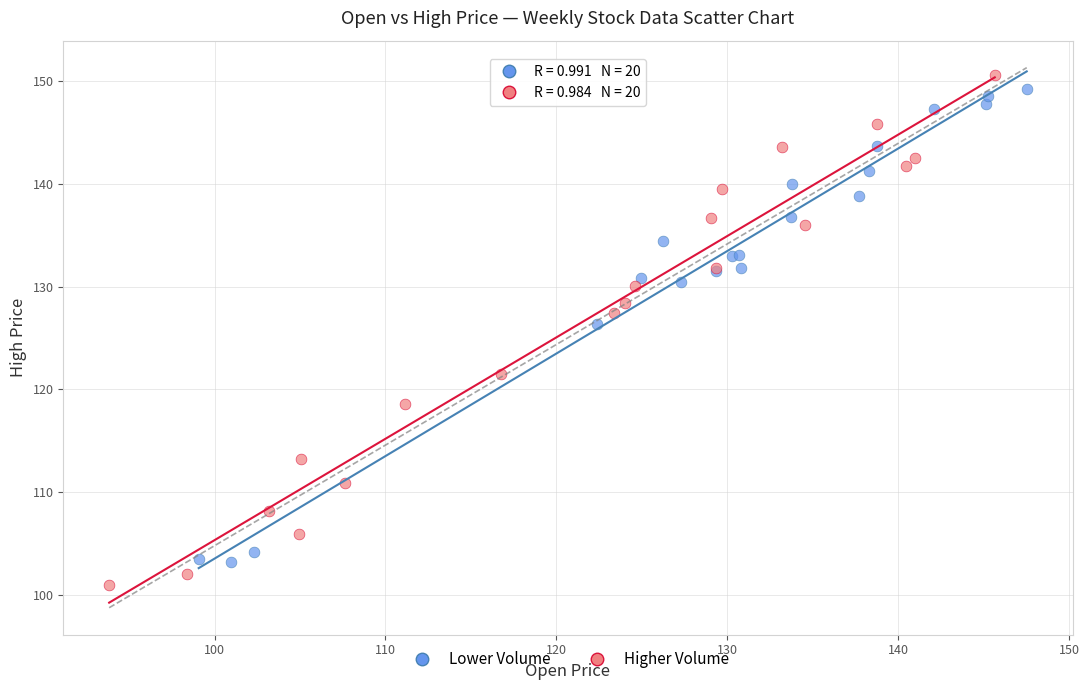

Which series contains the highest Y value?

Higher Volume